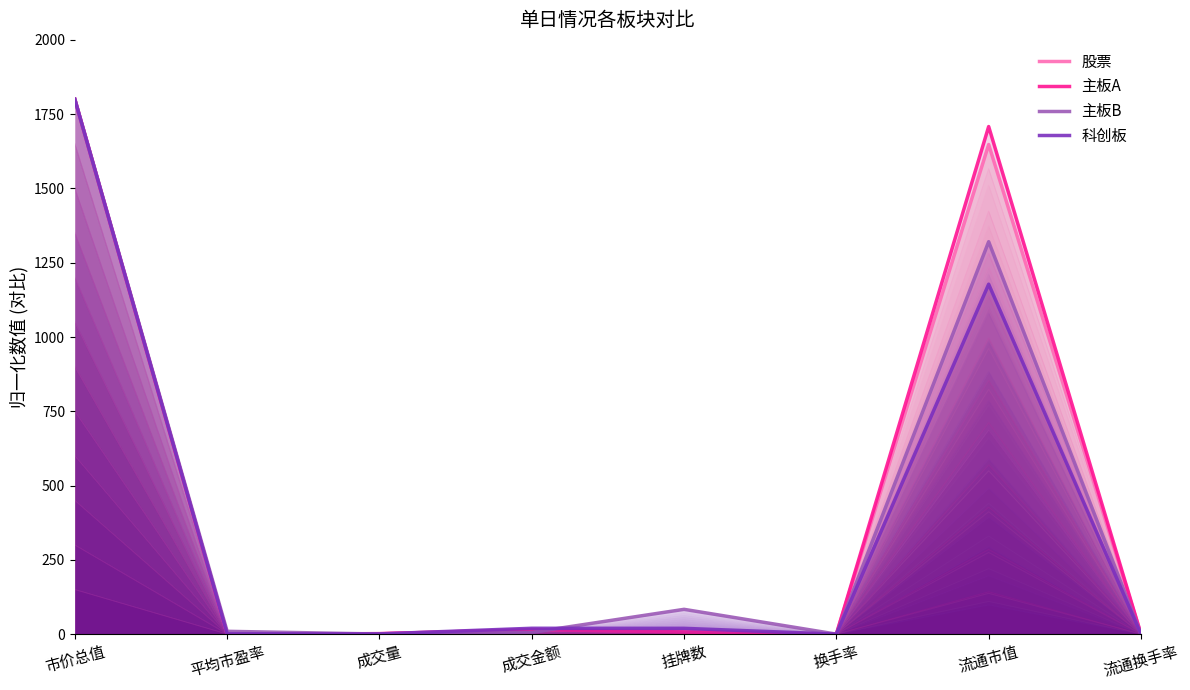

How many interior local peaks does the 股票 series have?

2